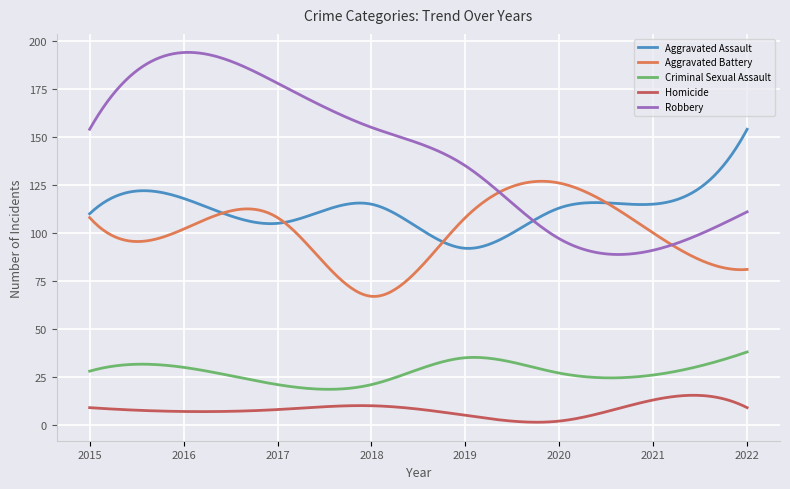

What is the maximum value for Homicide?

15.4